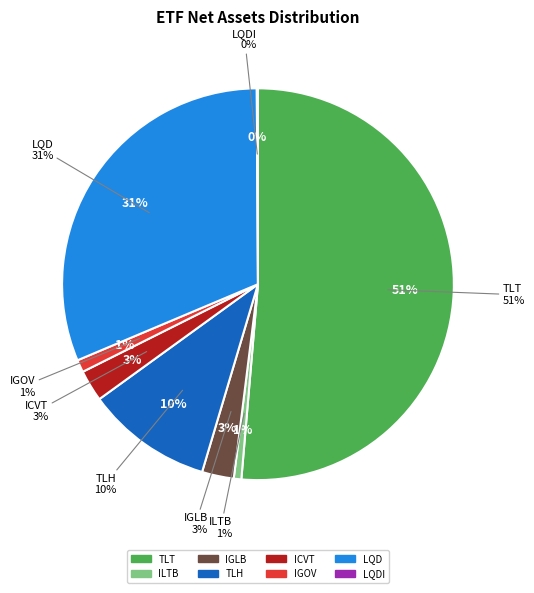

How much of the chart is everything except IGOV?

99.0%